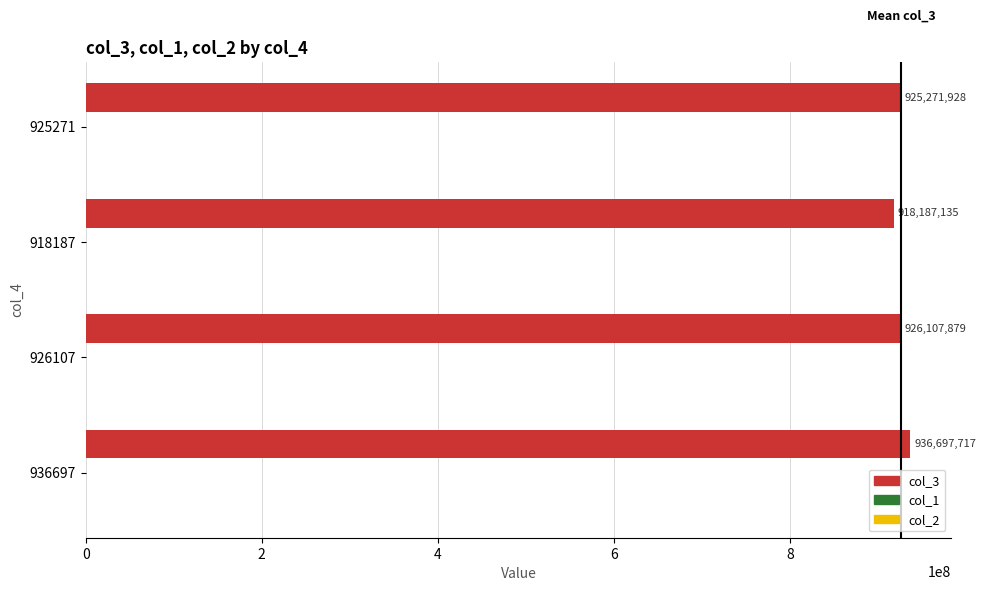

What is the maximum value shown in the chart?

936697717